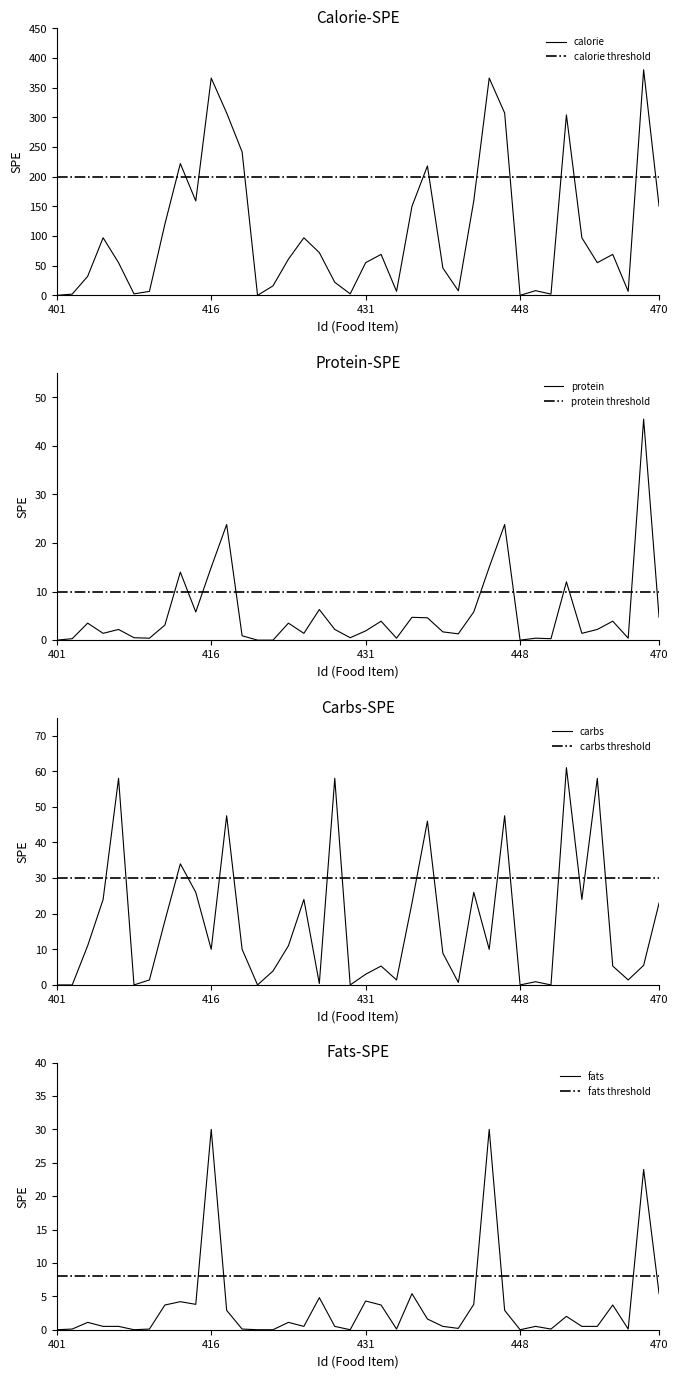

What is the average value of the calorie series?

108.4